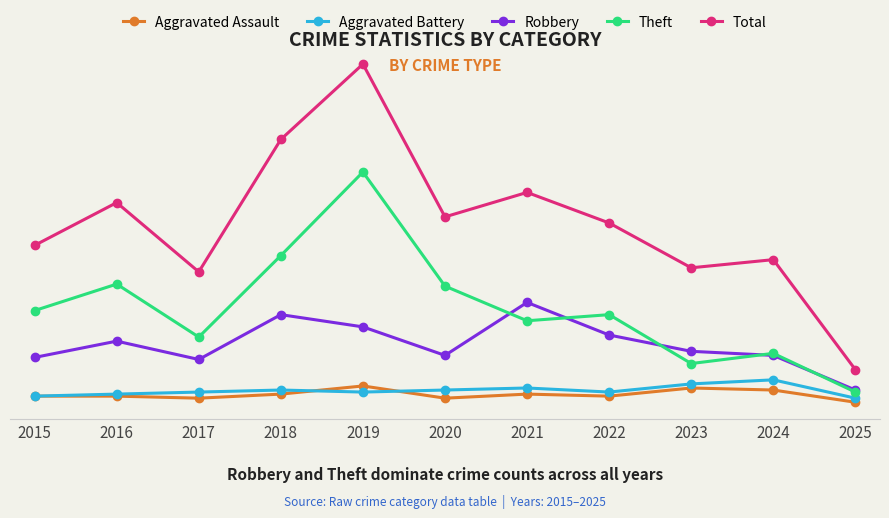

Which series has the largest range (max minus min)?

Total